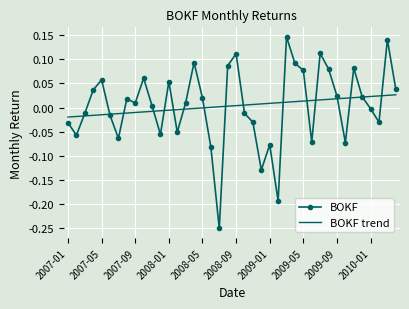

Which series has the widest spread of values?

BOKF